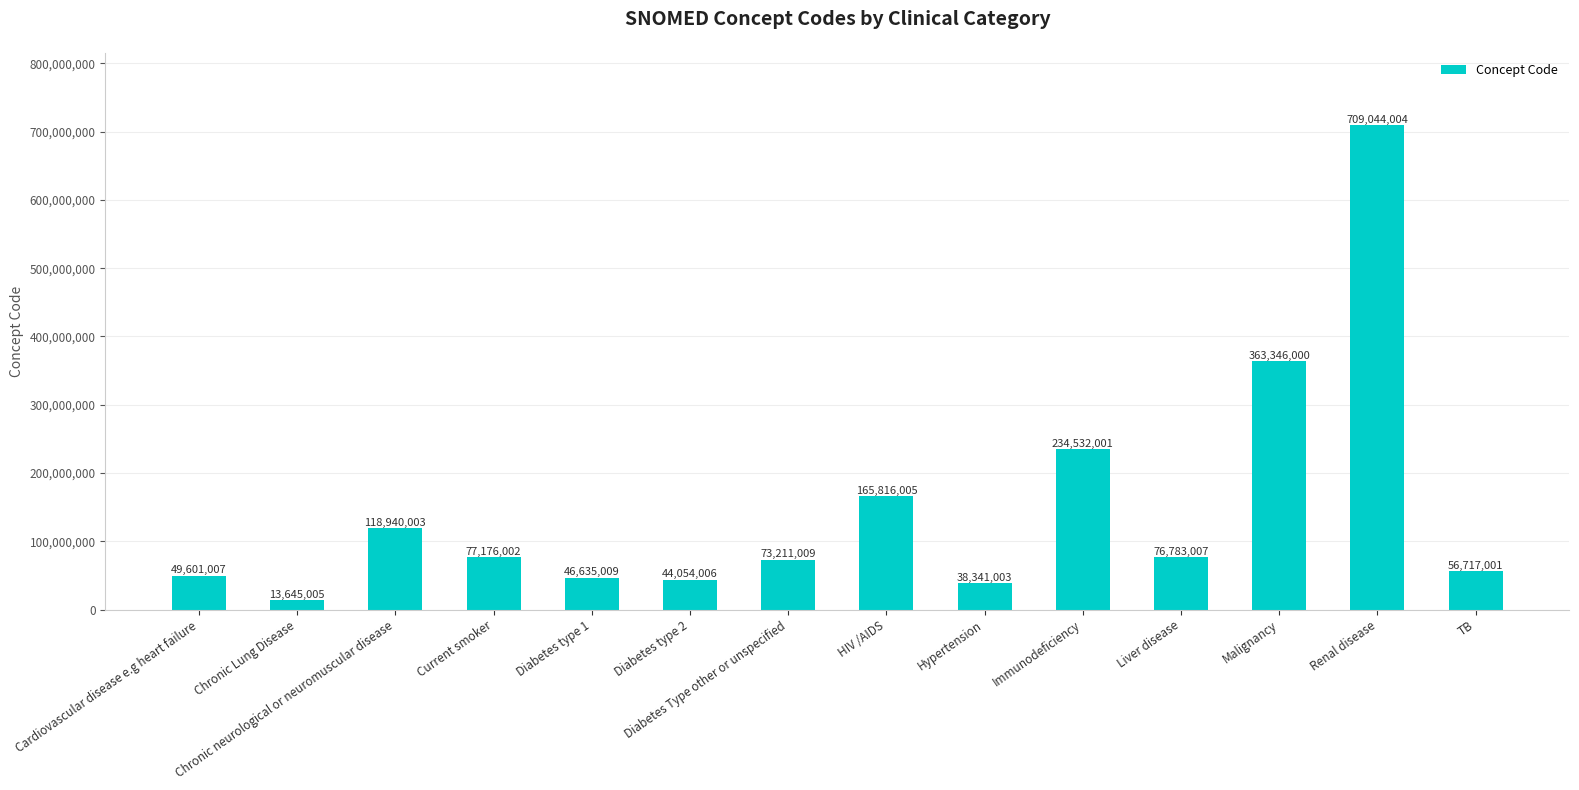

Rank the categories by value from highest to lowest.

Renal disease, Malignancy, Immunodeficiency, HIV /AIDS, Chronic neurological or neuromuscular disease, Current smoker, Liver disease, Diabetes Type other or unspecified, TB, Cardiovascular disease e.g heart failure, Diabetes type 1, Diabetes type 2, Hypertension, Chronic Lung Disease